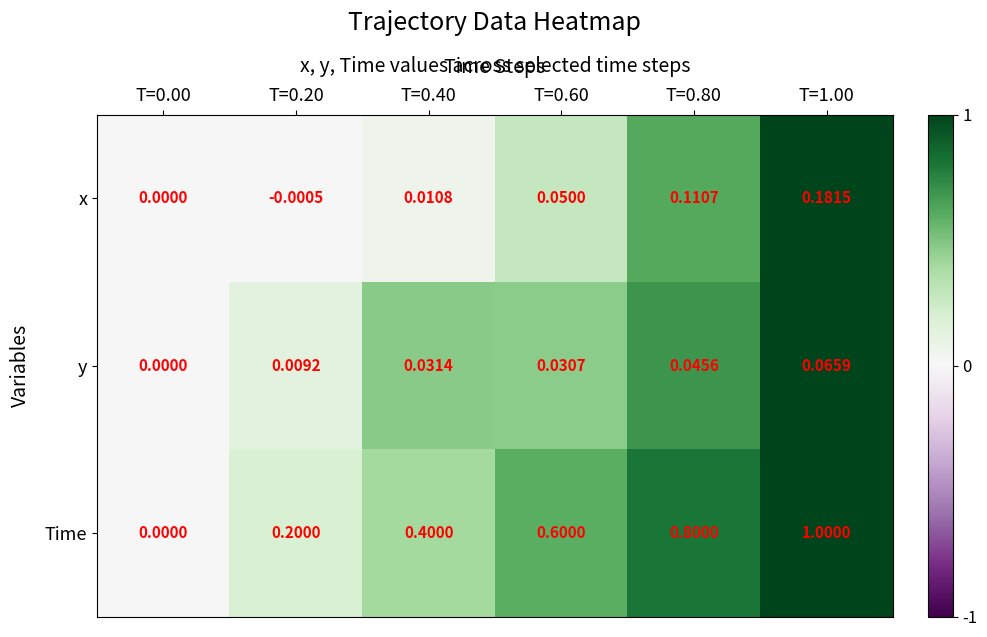

Which series has the widest spread of values?

Time